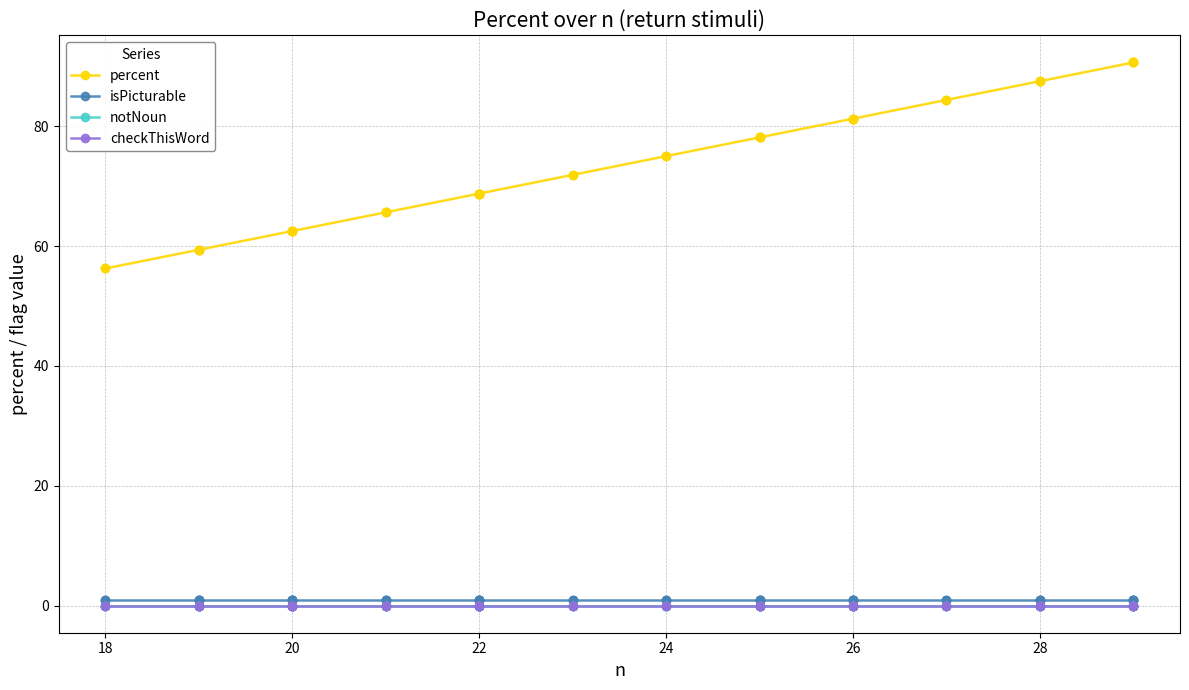

What are all the series names shown in the legend?

percent, isPicturable, notNoun, checkThisWord